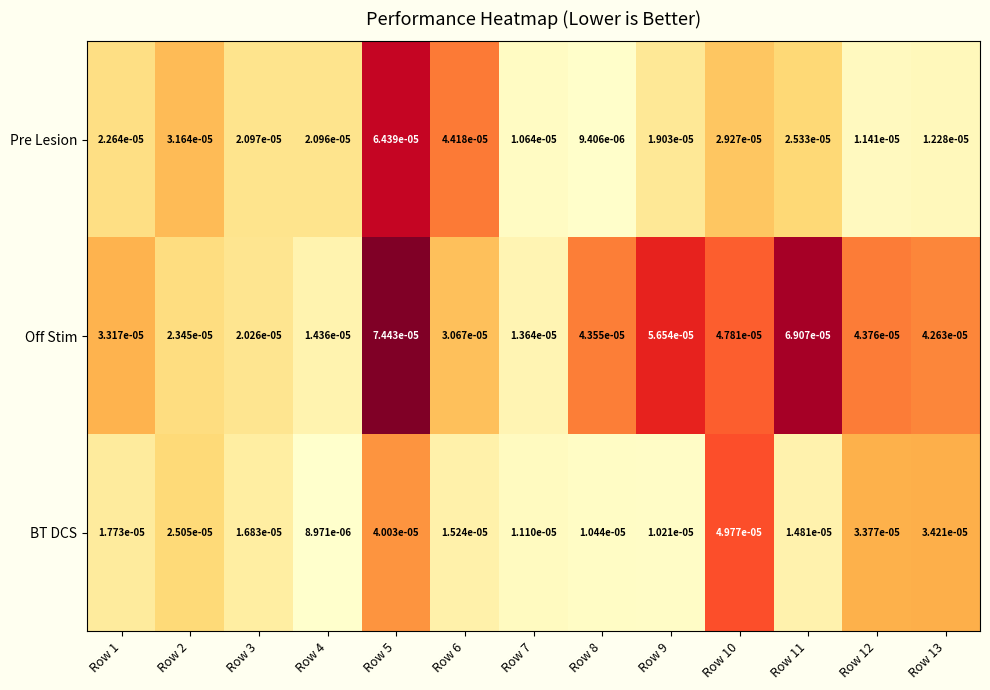

Which series has the widest spread of values?

Off Stim